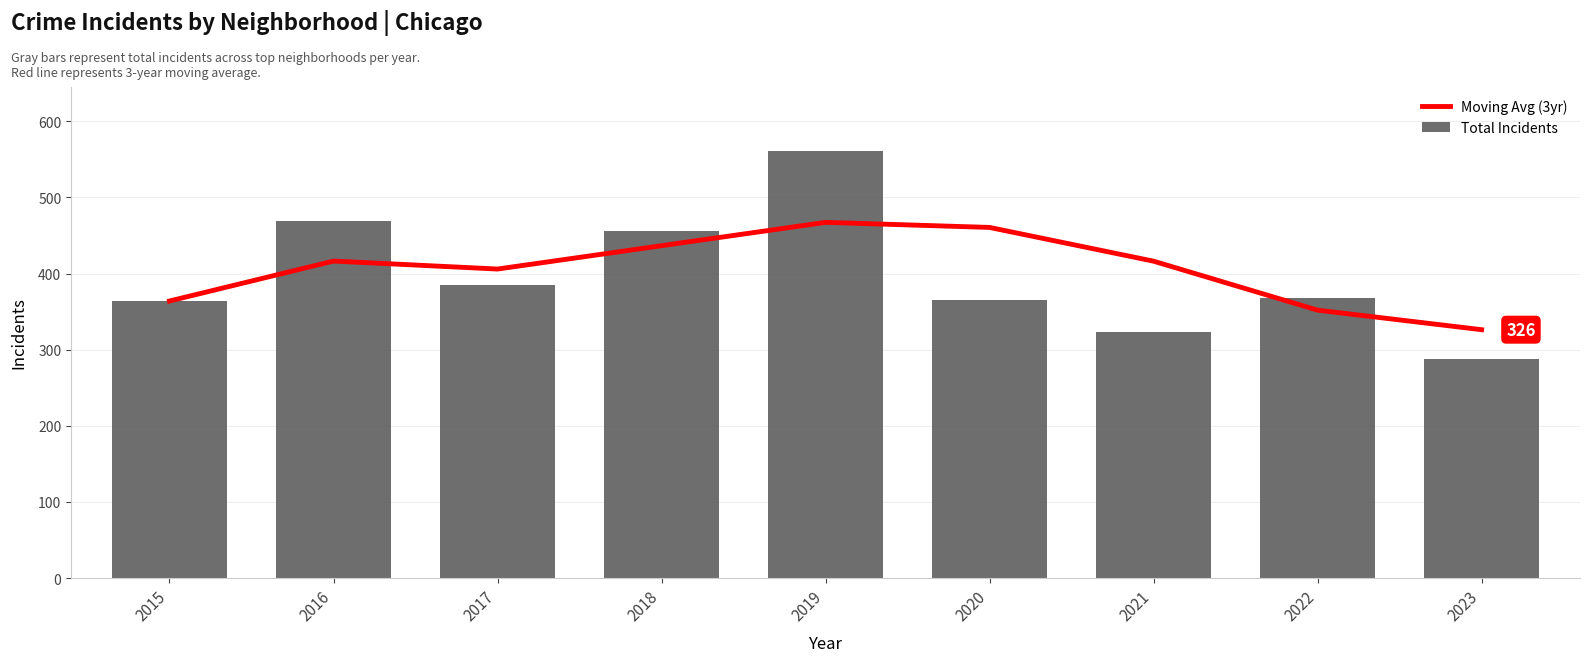

Reading left to right, transcribe all the data shown in this chart.

Moving Avg (3yr): 364.0	416.5	406.0	436.7	467.3	460.7	416.3	352.0	326.3
Total Incidents: 364.0	469.0	385.0	456.0	561.0	365.0	323.0	368.0	288.0